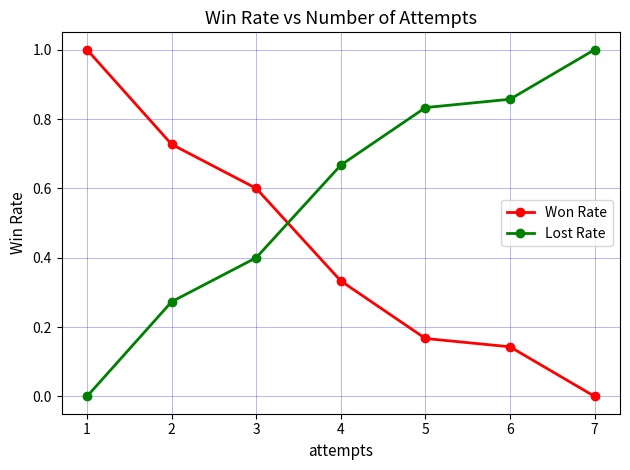

The Lost Rate series shows 0.3 at 1. True or false?

False